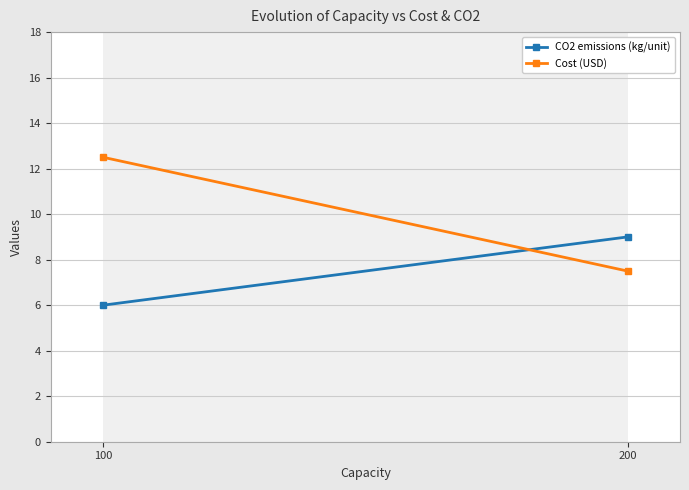

Which label corresponds to the largest value in the chart?

100